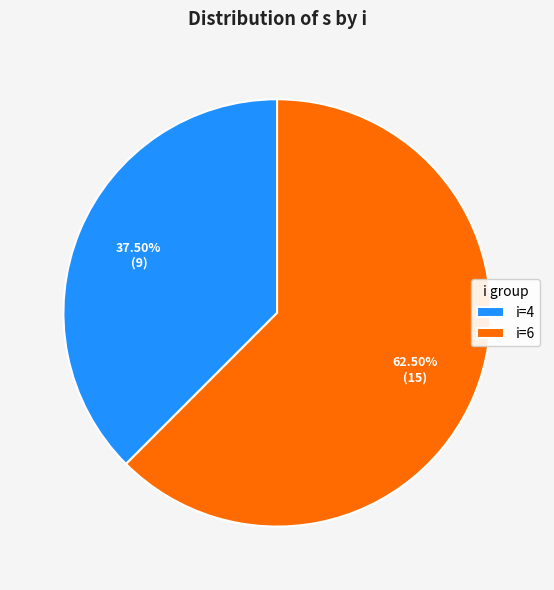

Is there any slice that represents more than half of the pie?

Yes